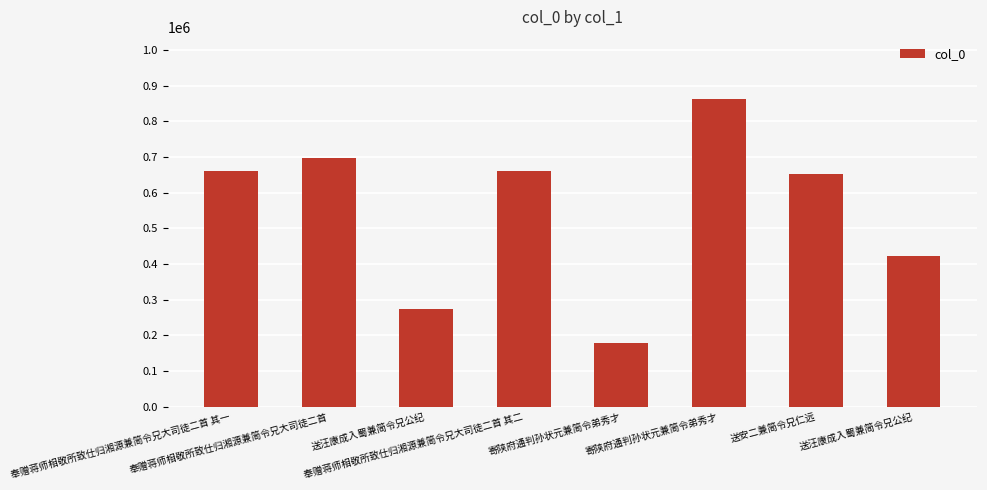

Reading right to left, list all the values displayed in this chart.

送汪康成入蜀兼简令兄公纪=423430	送安二兼简令兄仁远=653411	寄陕府通判孙状元兼简令弟秀才=863649	寄陕府通判孙状元兼简令弟秀才=177967	奉赠蒋师相敬所致仕归湘源兼简令兄大司徒二首 其二=662061	送汪康成入蜀兼简令兄公纪=272925	奉赠蒋师相敬所致仕归湘源兼简令兄大司徒二首=696424	奉赠蒋师相敬所致仕归湘源兼简令兄大司徒二首 其一=662060